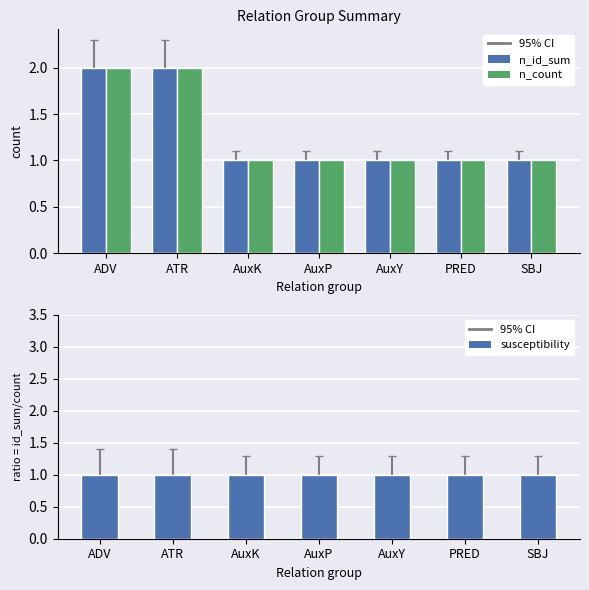

Reading left to right, transcribe all the data shown in this chart.

n_id_sum: ADV=2	ATR=2	AuxK=1	AuxP=1	AuxY=1	PRED=1	SBJ=1
n_count: ADV=2	ATR=2	AuxK=1	AuxP=1	AuxY=1	PRED=1	SBJ=1
susceptibility: ADV=1	ATR=1	AuxK=1	AuxP=1	AuxY=1	PRED=1	SBJ=1